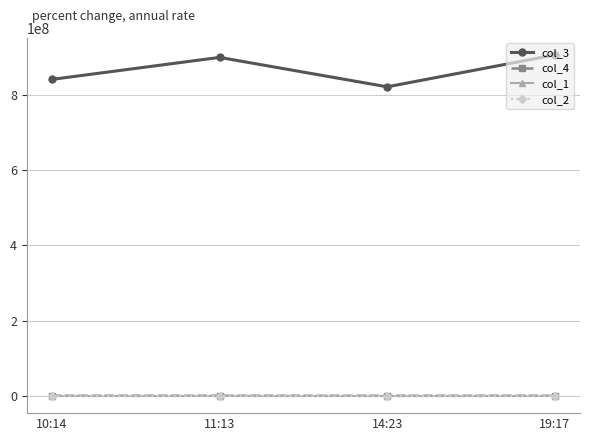

Is this an area chart (filled region under the line)?

No